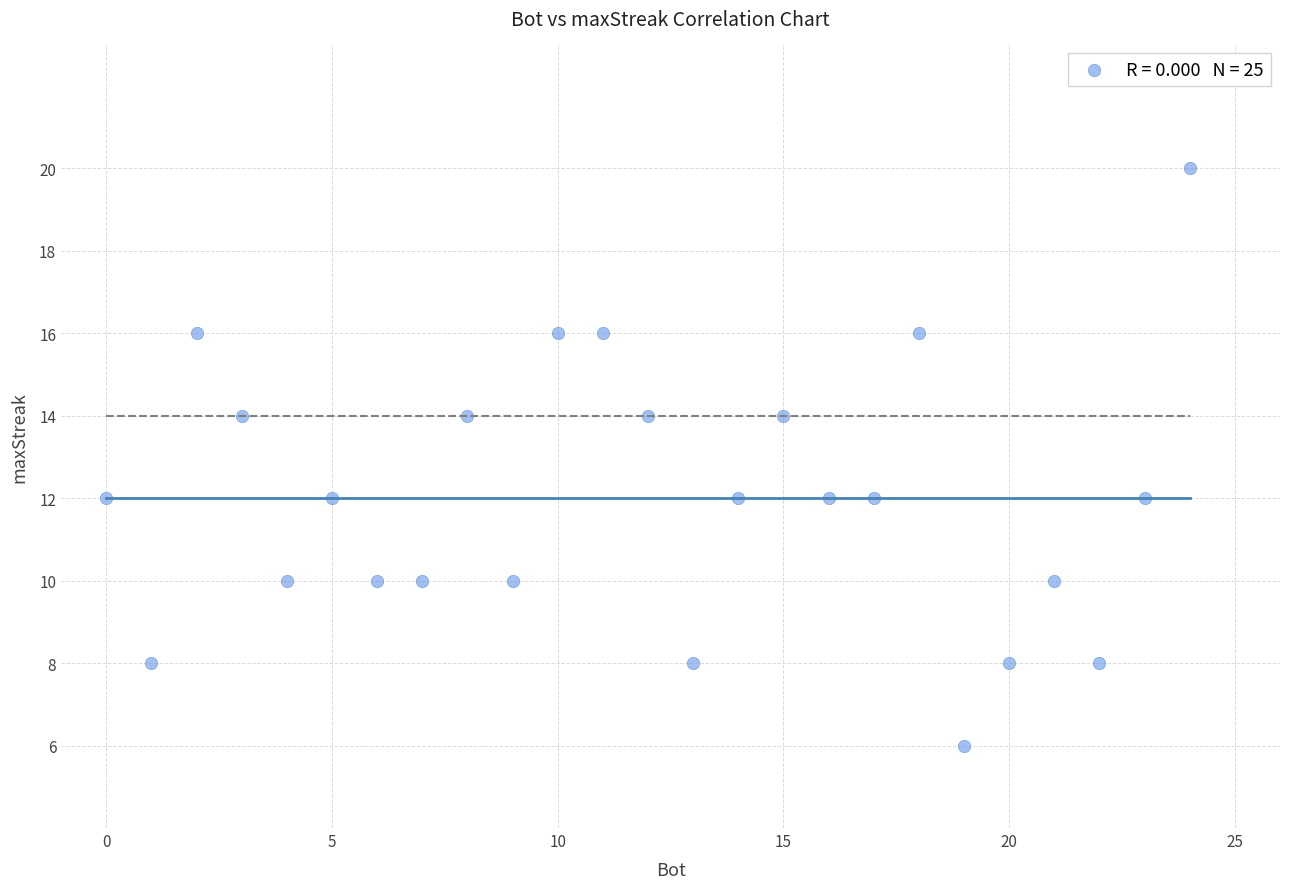

What is the range of X values (max minus min)?

24